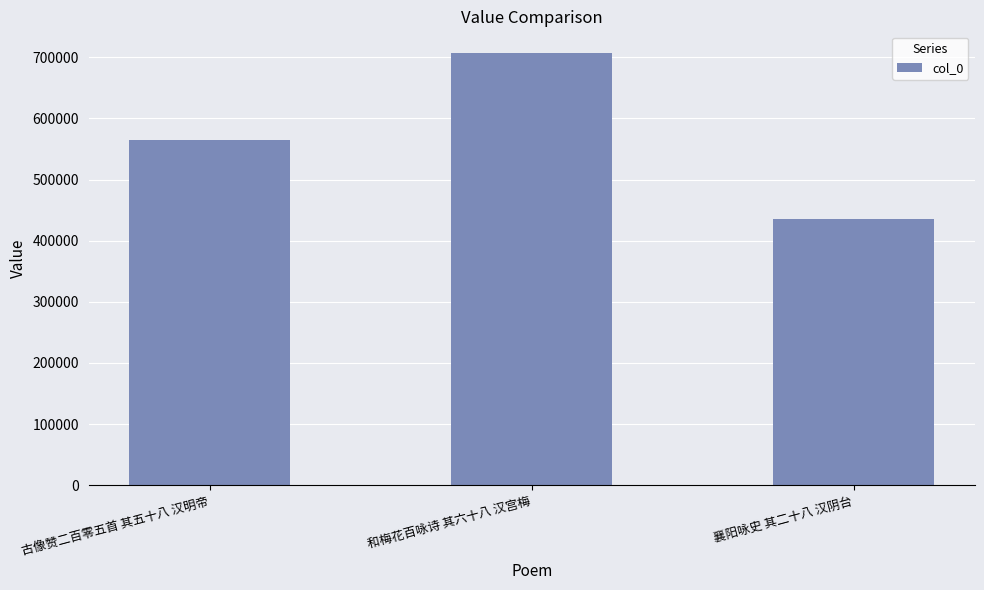

Reading left to right, transcribe all the data shown in this chart.

565368	707025	435603